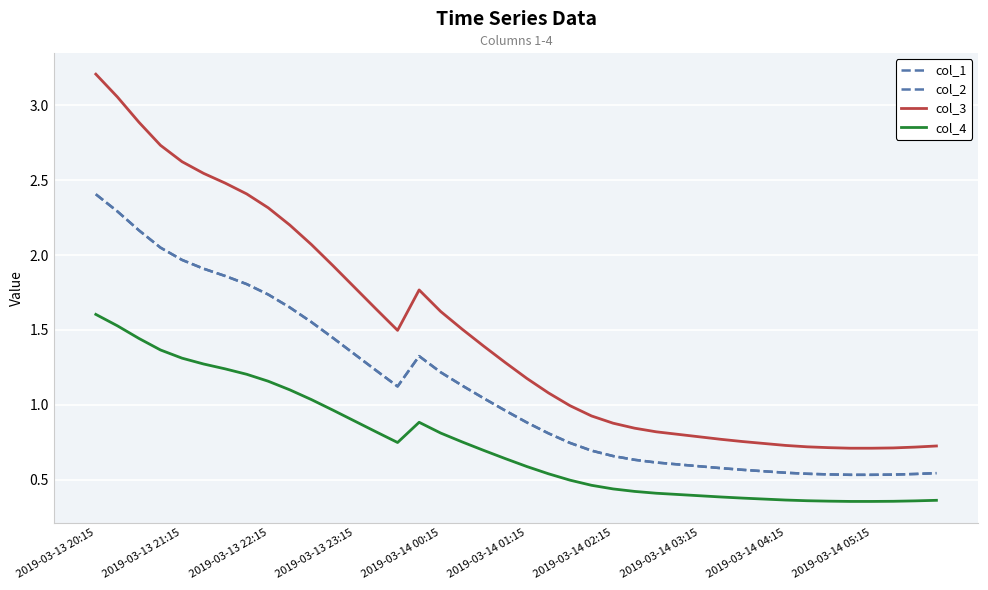

Which label corresponds to the largest value in the chart?

2019-03-13 20:15